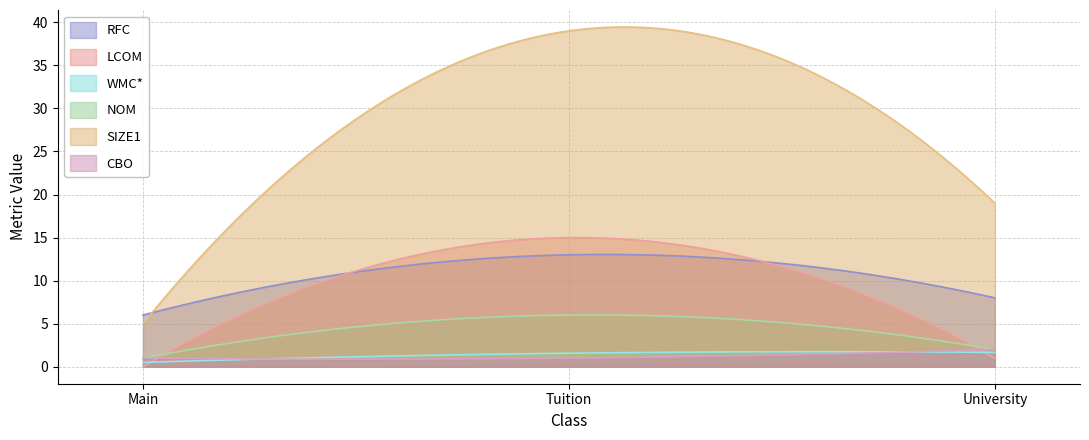

What is the difference between the maximum and minimum values in the CBO series?

1.1